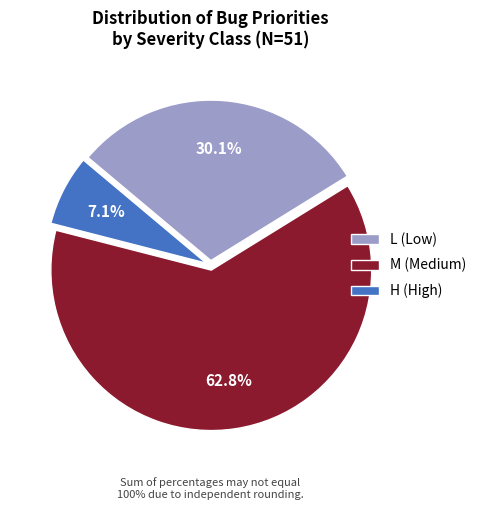

Approximately how many times larger is the value at M (Medium) compared to H (High)?

8.8